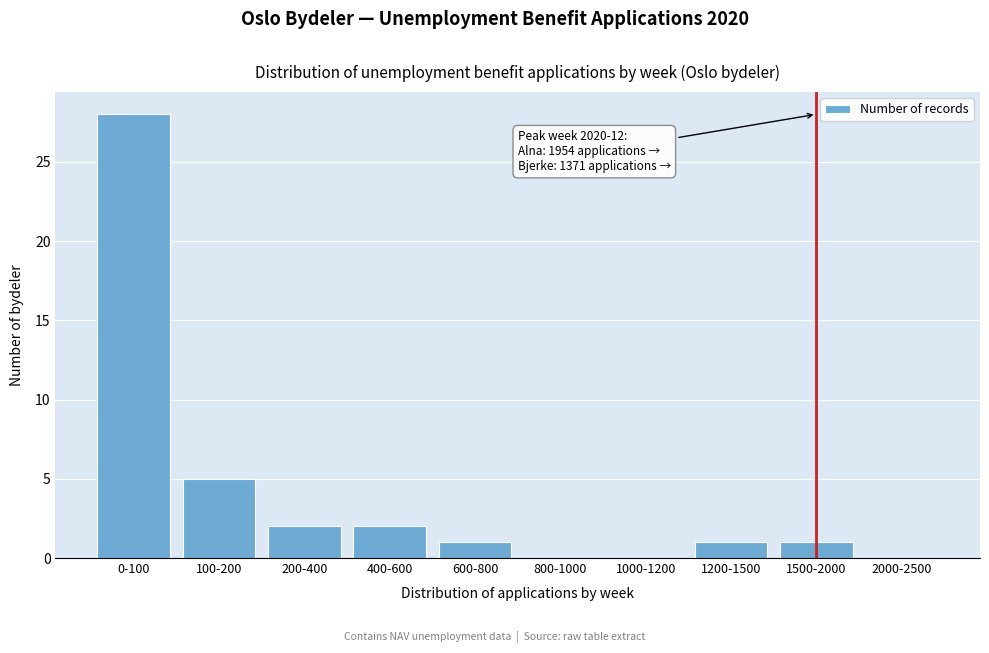

Reading left to right, extract all data points from this chart.

0-100=28	100-200=5	200-400=2	400-600=2	600-800=1	800-1000=0	1000-1200=0	1200-1500=1	1500-2000=1	2000-2500=0